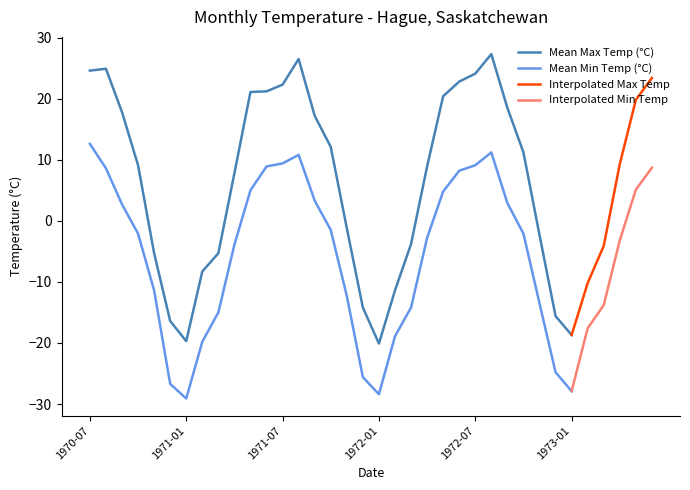

What is the approximate value of Mean Min Temp (°C) at 1971-11?

-12.3